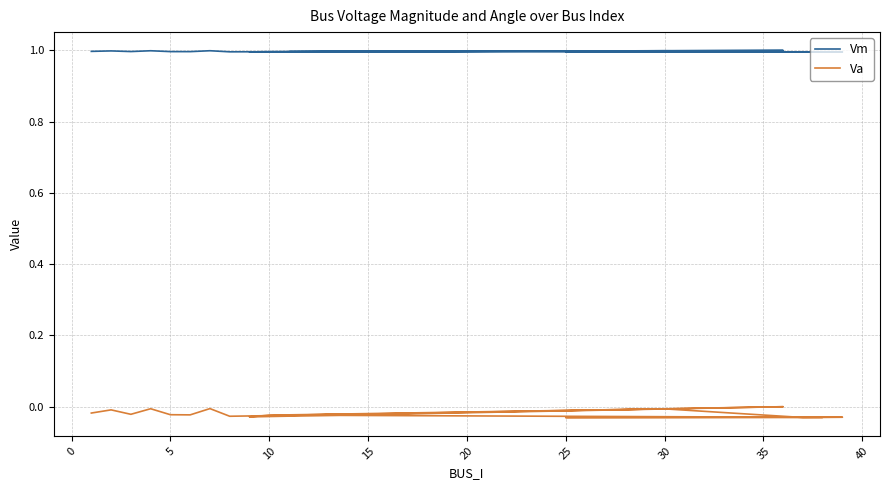

How many Vm values are between 0 and 1?

20